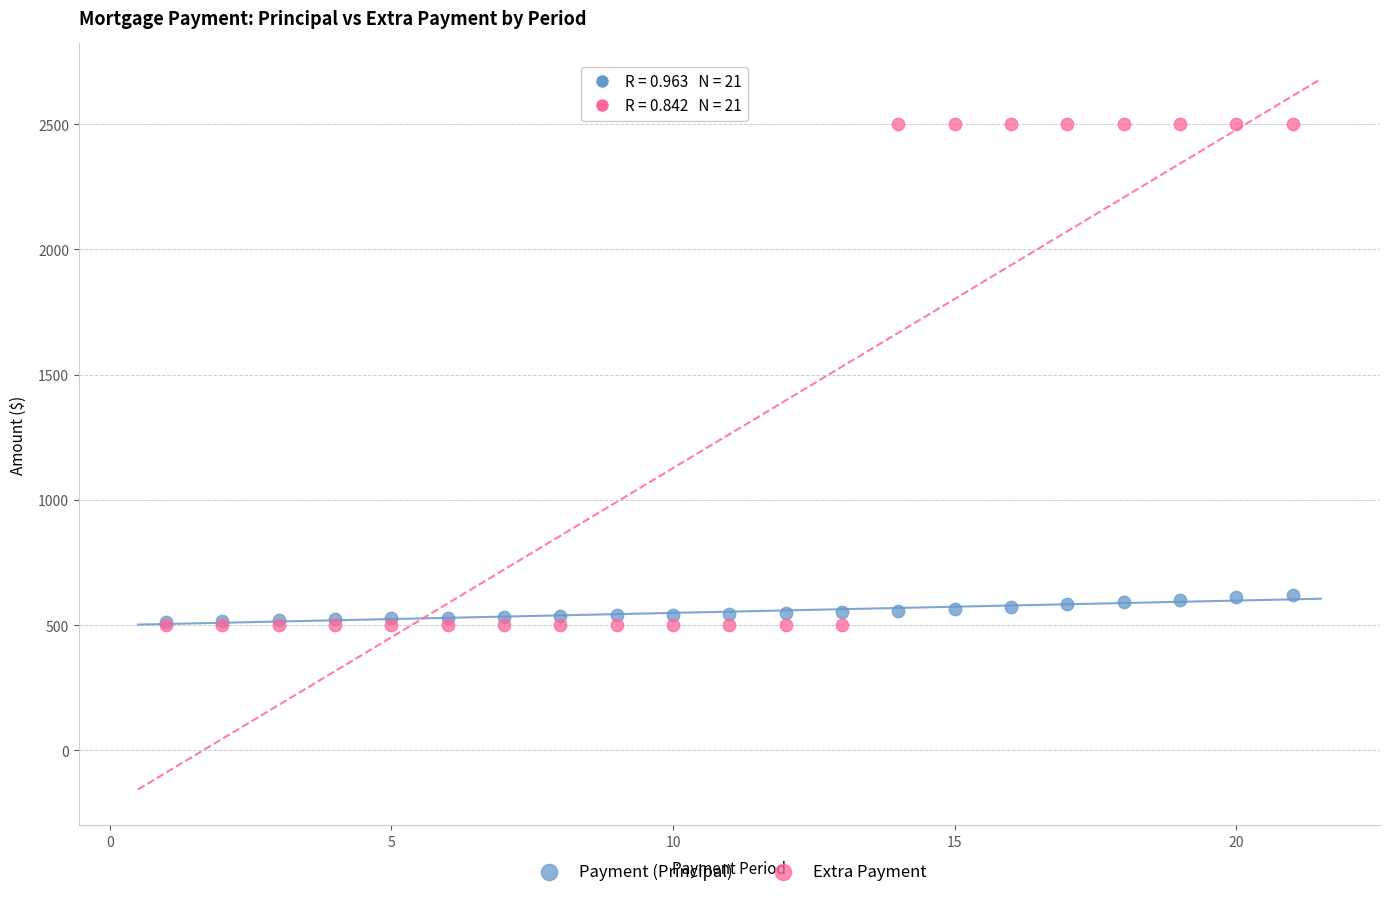

What are all the series names shown in the legend?

Payment (Principal), Extra Payment